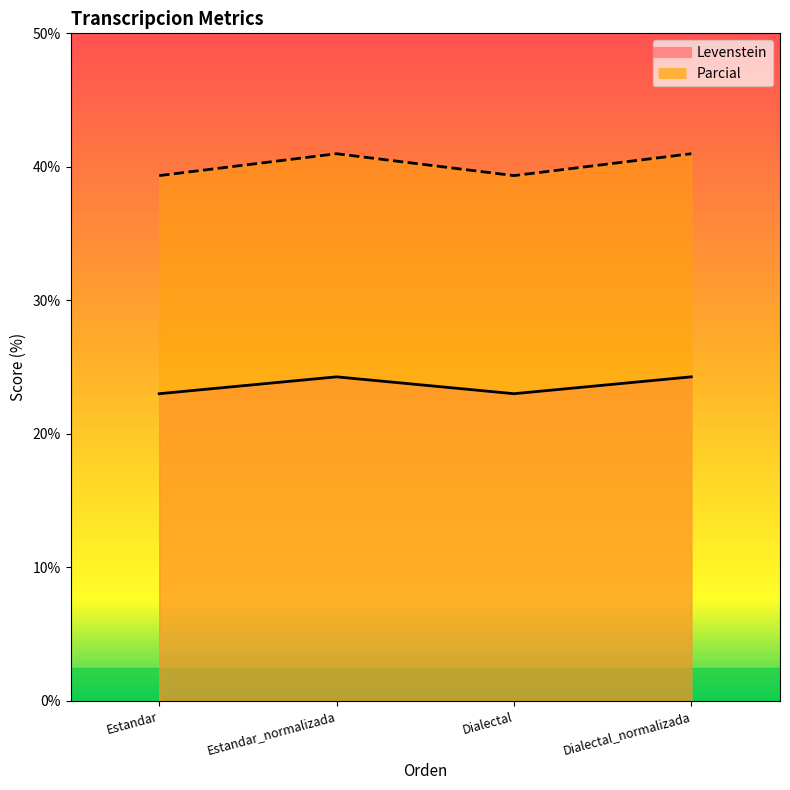

What is the difference between the Parcial values at Estandar and Estandar_normalizada?

1.6